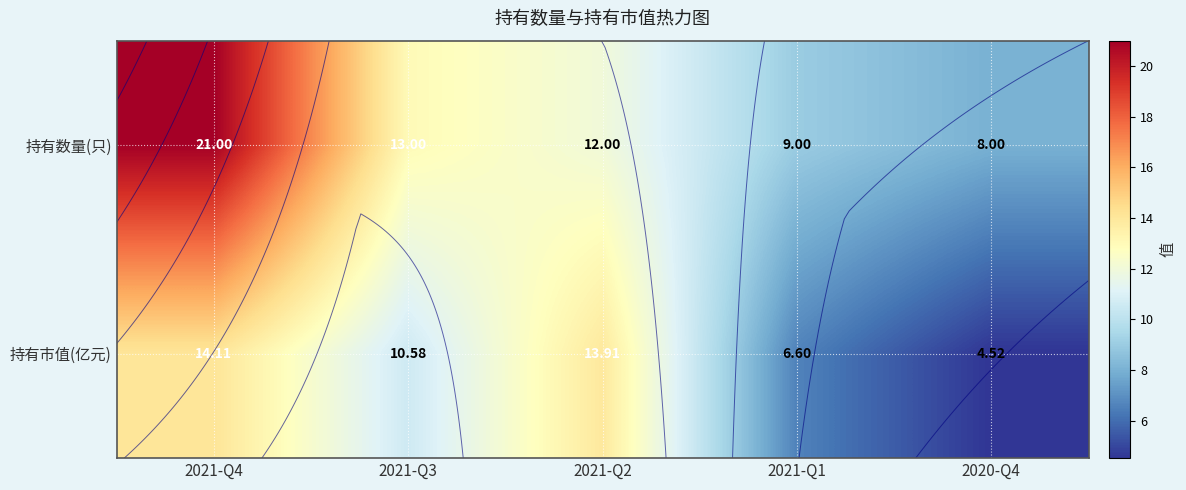

Which category has the lowest value across all series?

2020-Q4